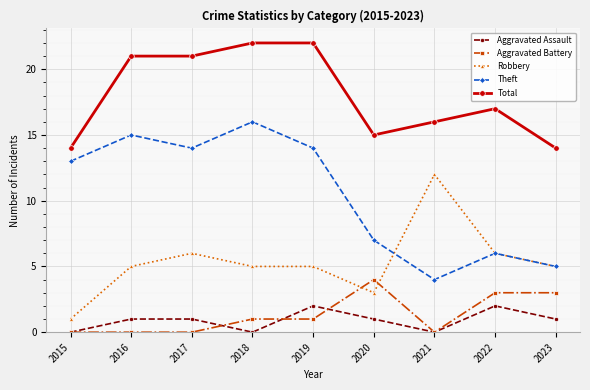

What is the average value of the Aggravated Assault series?

1